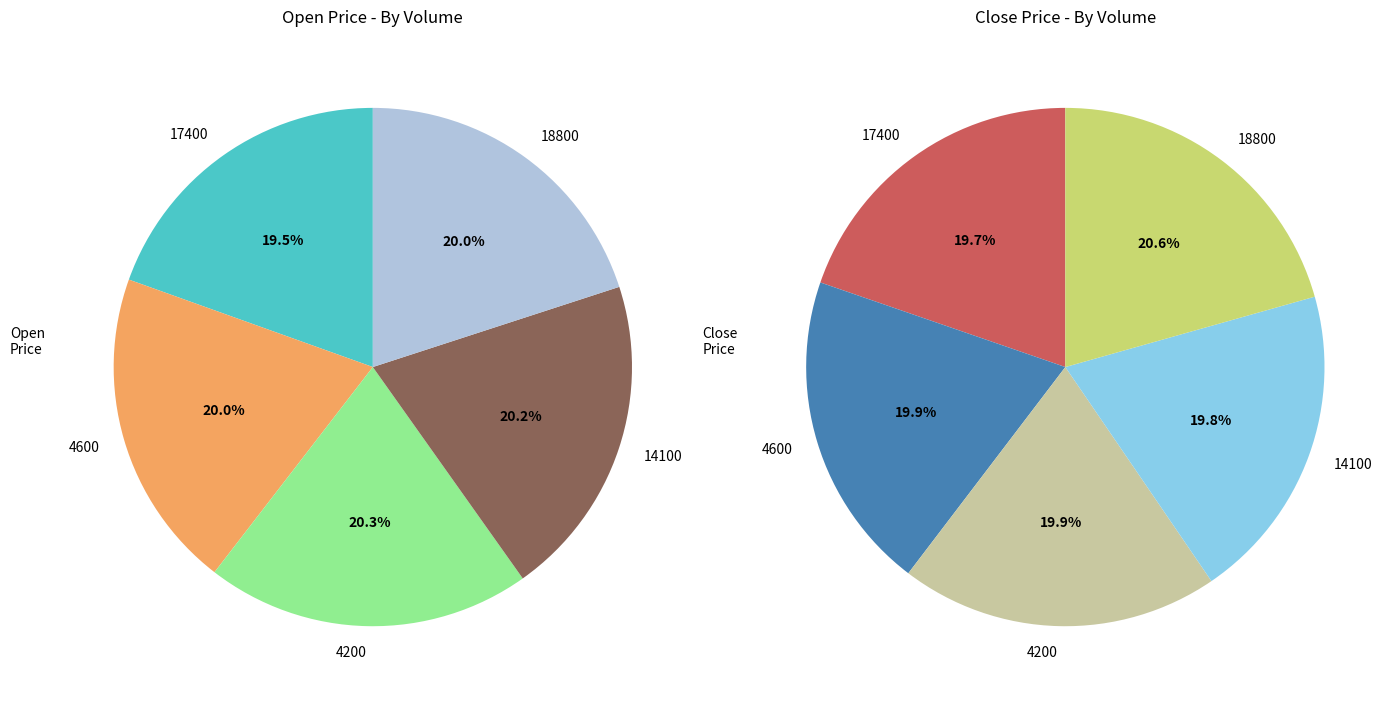

To the nearest percent, what portion does 17400 represent?

20%